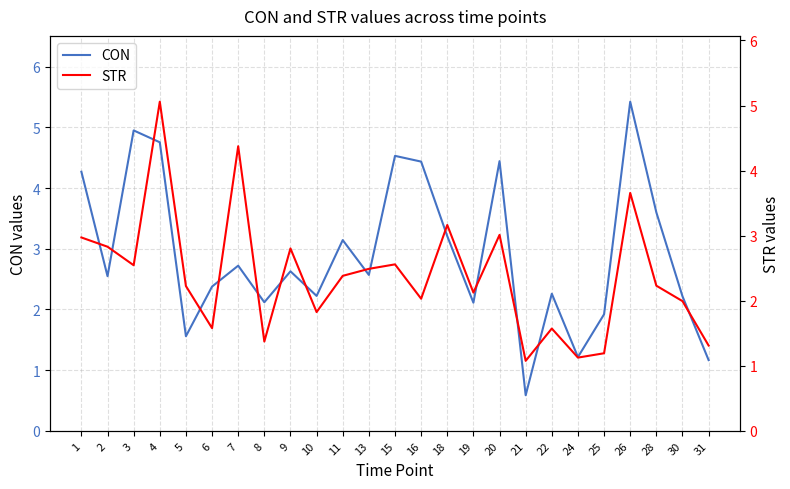

Is it true that CON equals 2.0 at 18?

False